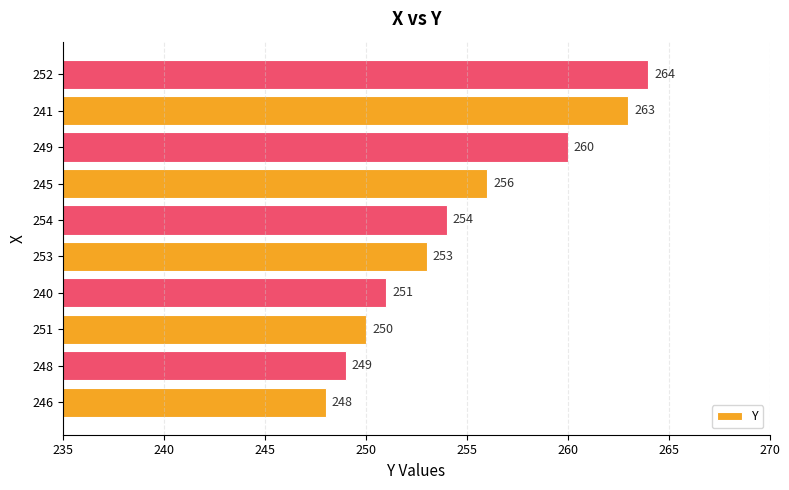

What is the approximate value at 246, to the nearest 10?

250